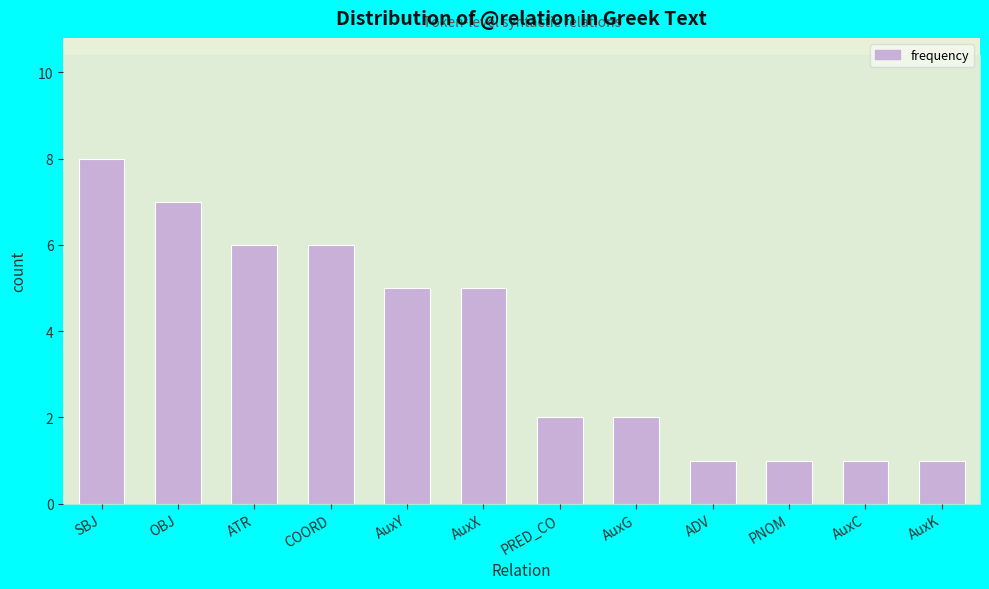

Reading left to right, list all the values displayed in this chart.

SBJ=8	OBJ=7	ATR=6	COORD=6	AuxY=5	AuxX=5	PRED_CO=2	AuxG=2	ADV=1	PNOM=1	AuxC=1	AuxK=1